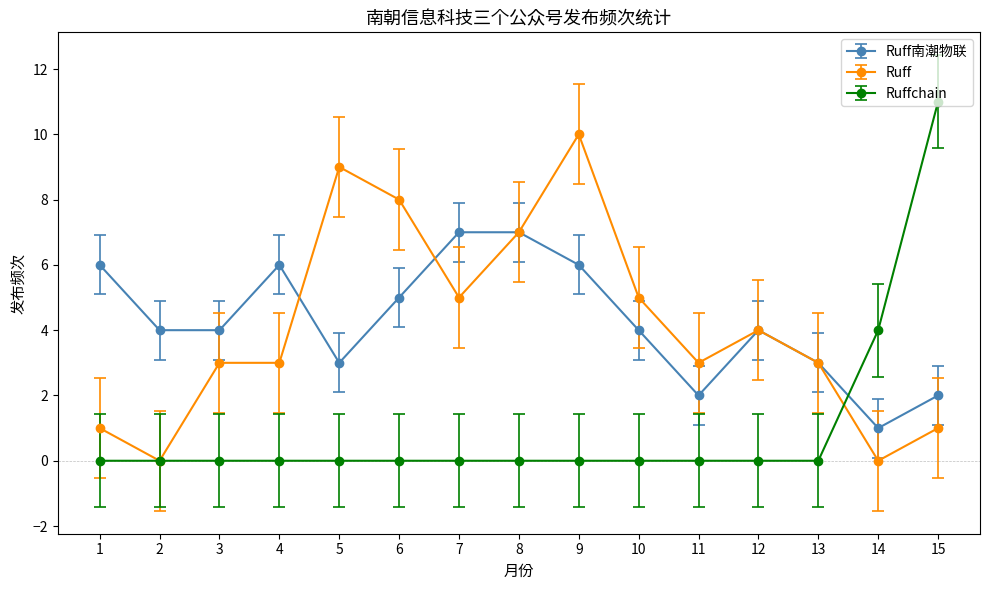

What are all the series names shown in the legend?

Ruff南潮物联, Ruff, Ruffchain